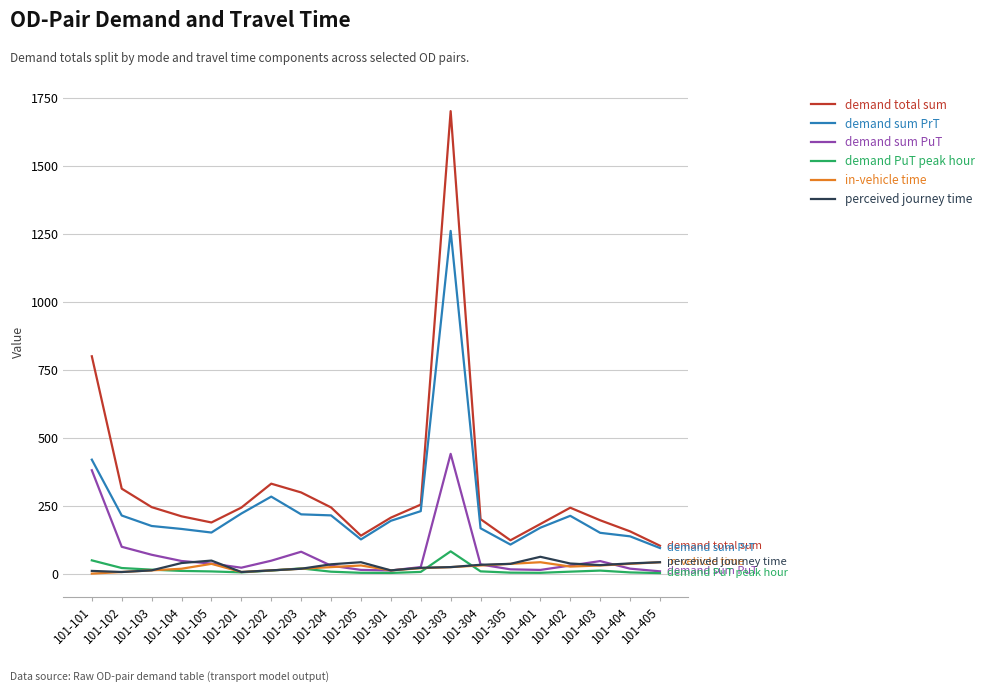

What is the total value across all series at 101-305?

321.0